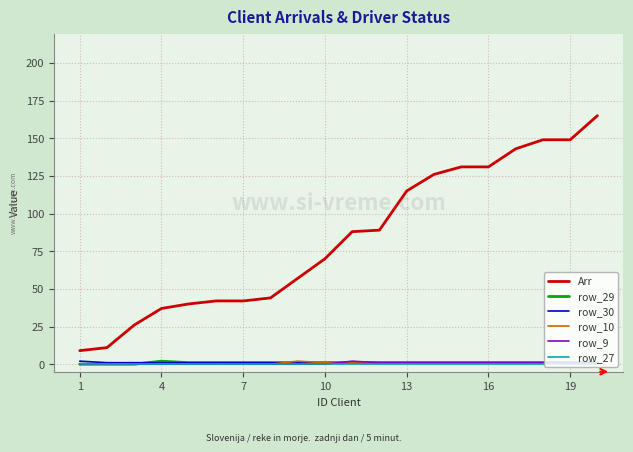

Which series has the largest total across all categories?

Arr